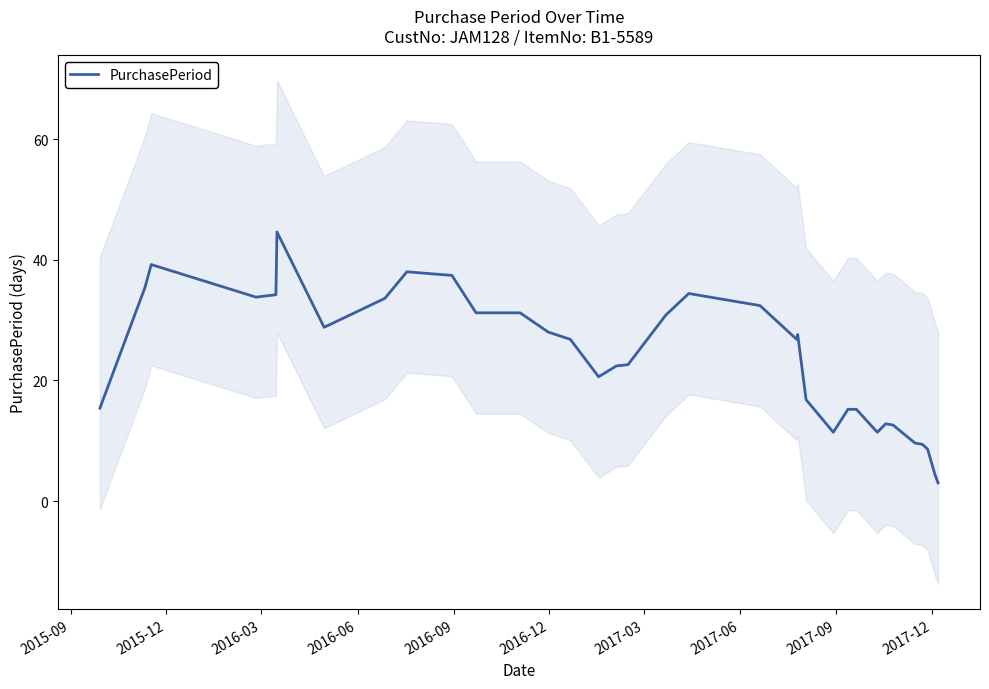

How many lines are shown in the chart?

1